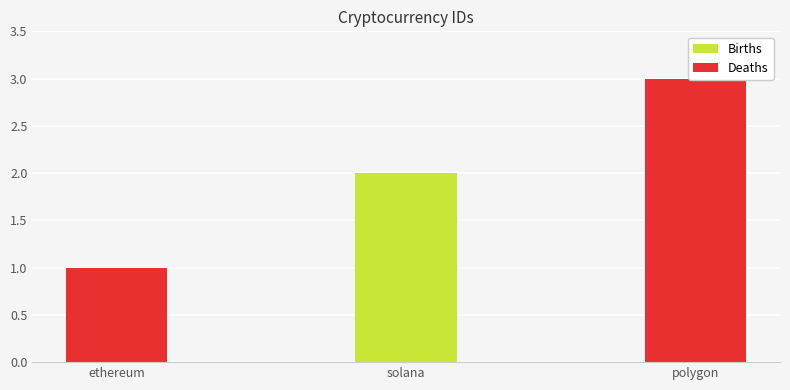

At which label is the value closest to 2?

solana